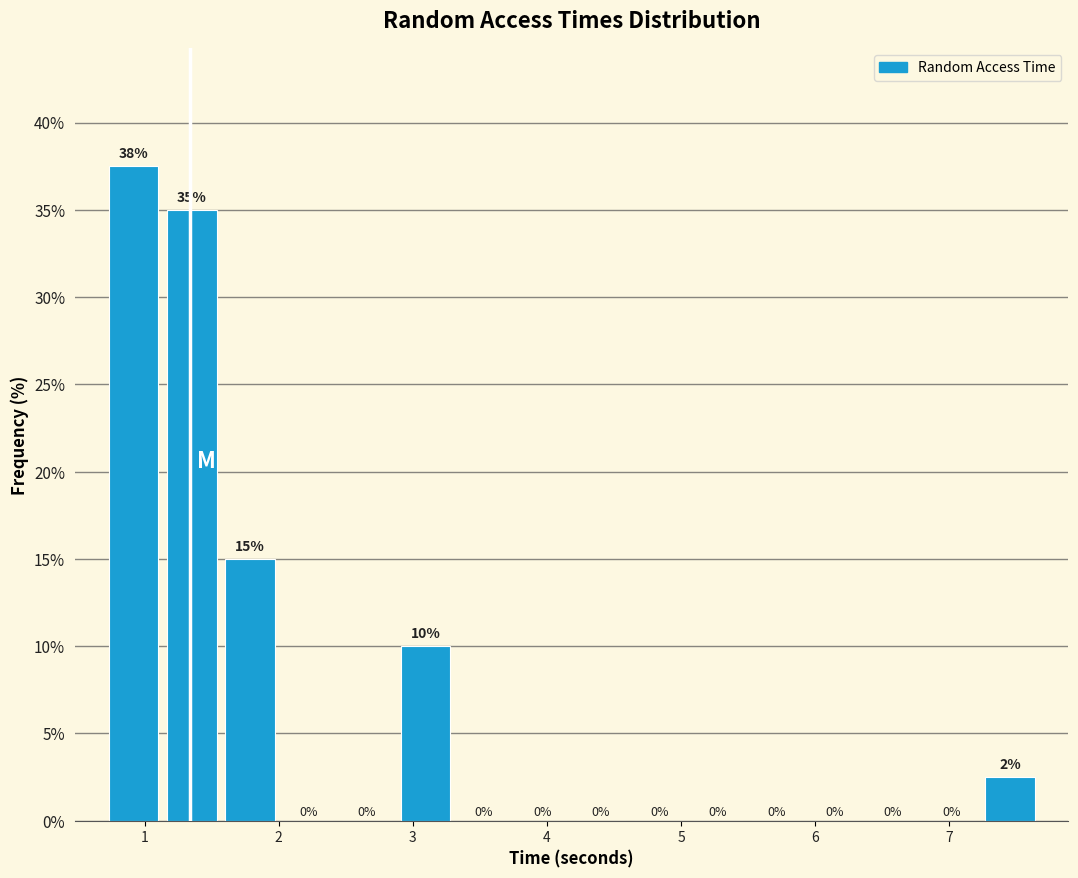

Over which range of the x-axis is the bar tallest?

0.7 to 1.1